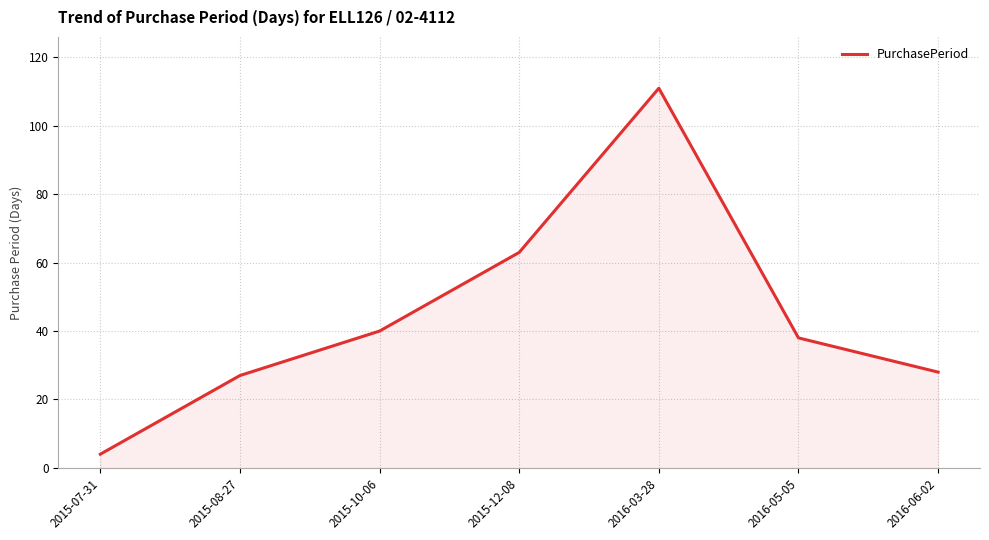

What is the label of the 4th point from the left?

2015-12-08